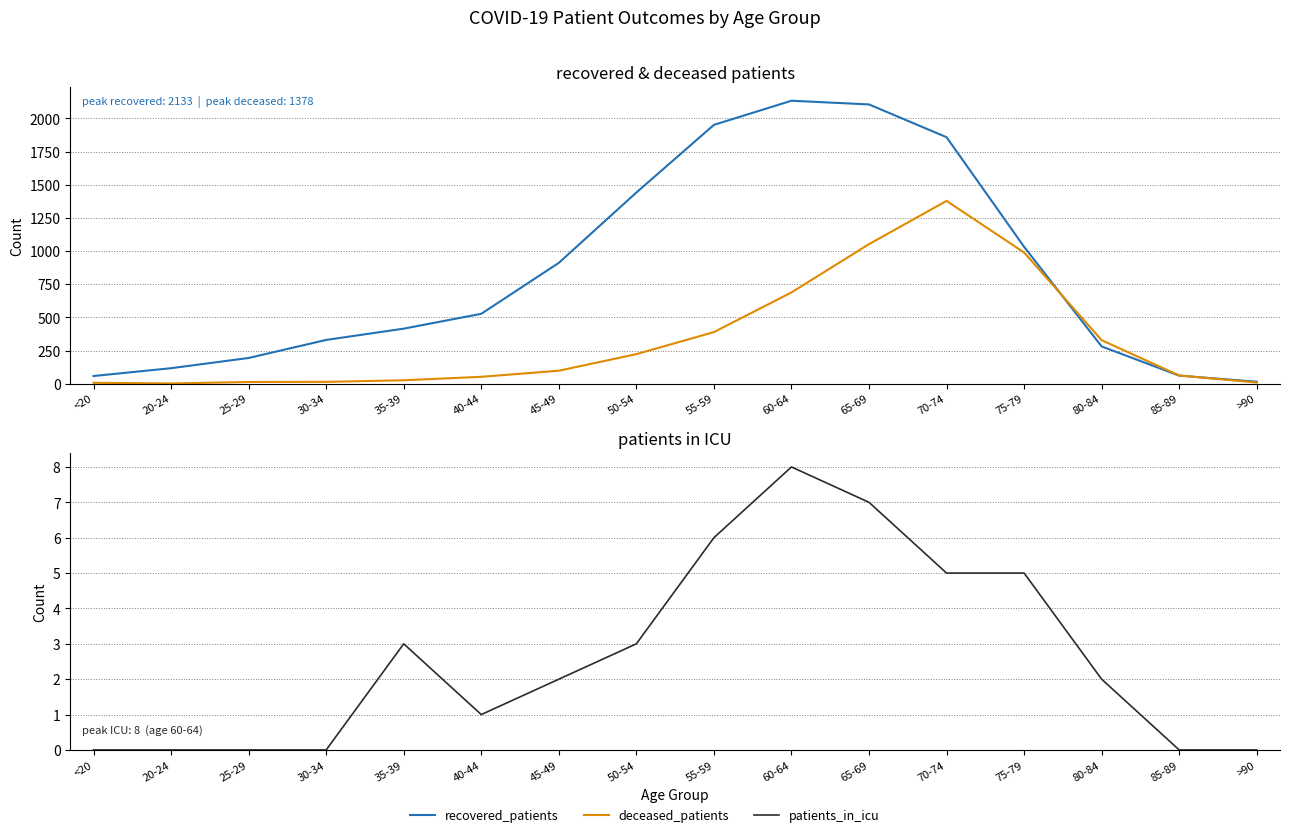

The value of deceased_patients at 55-59 is 389. True or false?

True